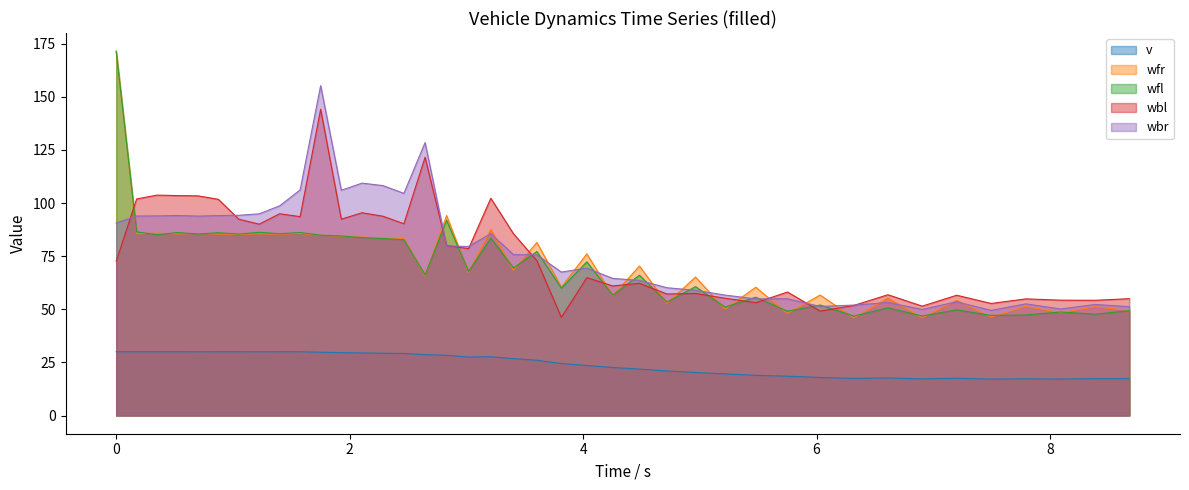

What is the value of the wfr point at the 10th from the left?

85.7